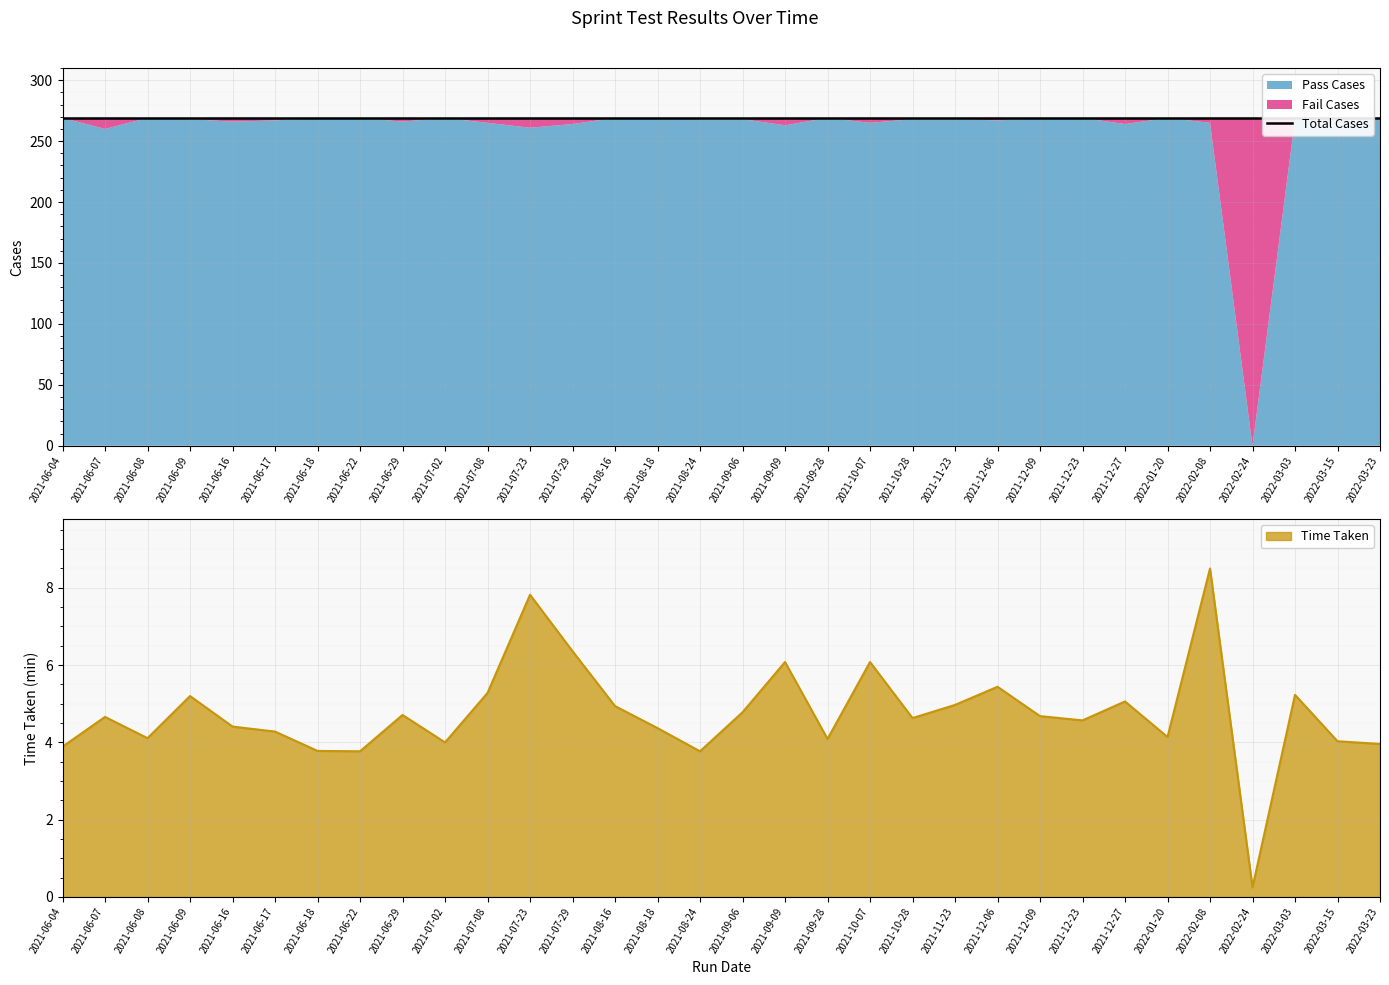

The Time Taken series shows 0.9 at 2021-06-17. True or false?

False